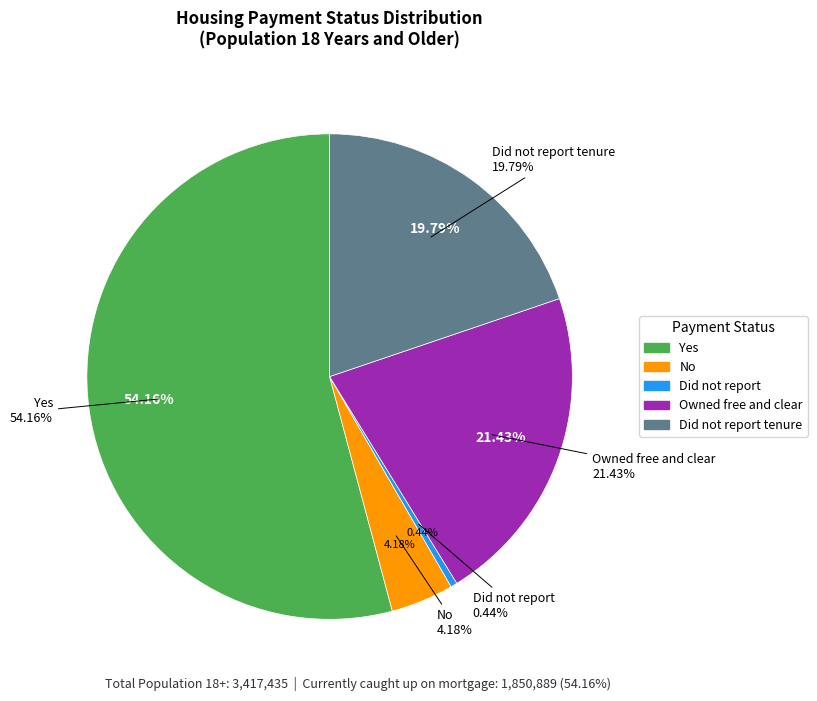

True or false: Did not report accounts for 0% of the total.

True